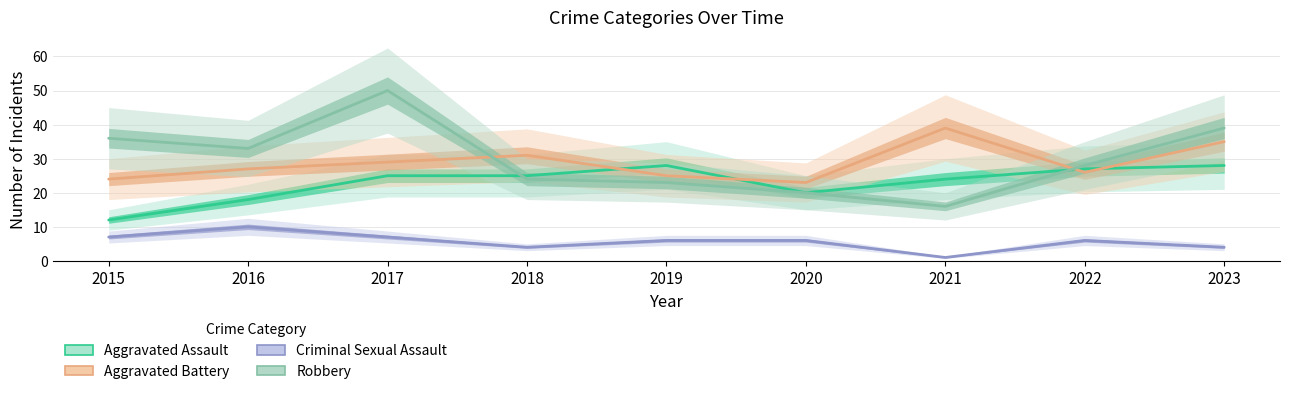

Which category has the lowest value in the Criminal Sexual Assault series?

2021